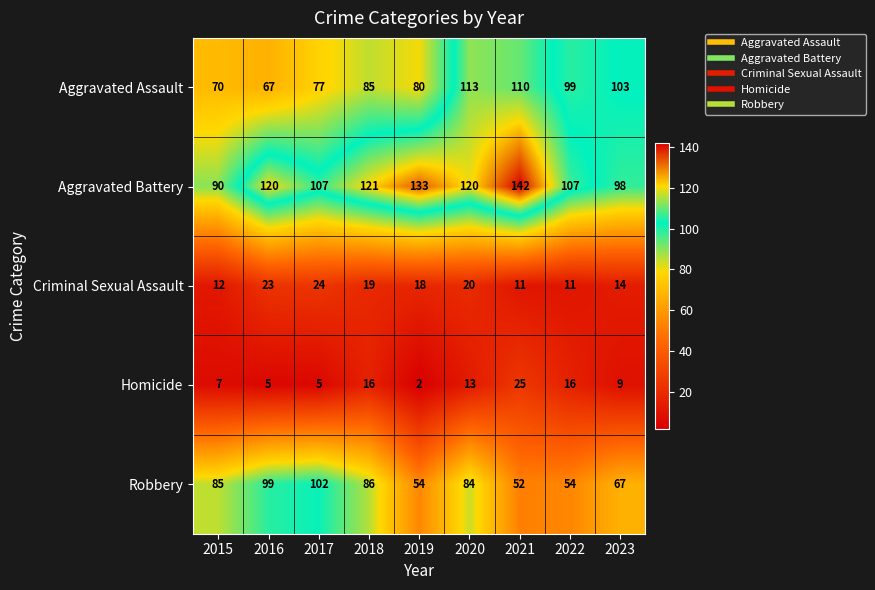

Where does the Homicide series first go above 9?

2018